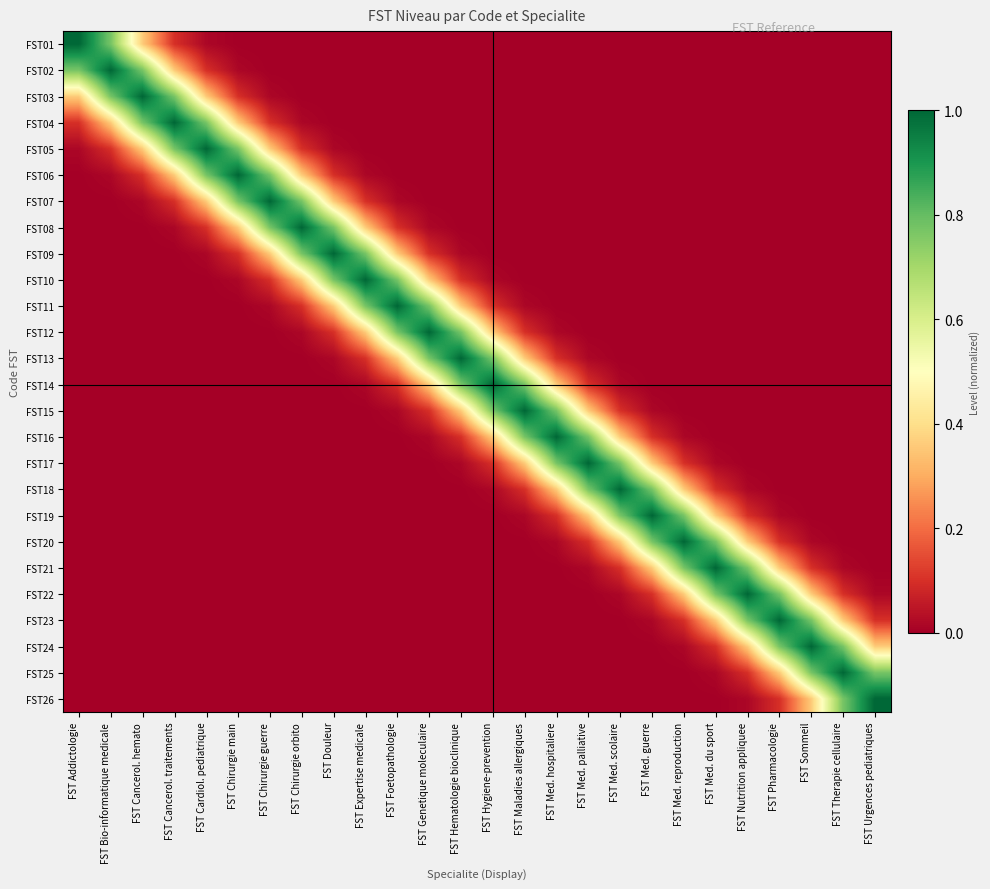

What is the total value across all series at FST Med. hospitaliere?

3.5